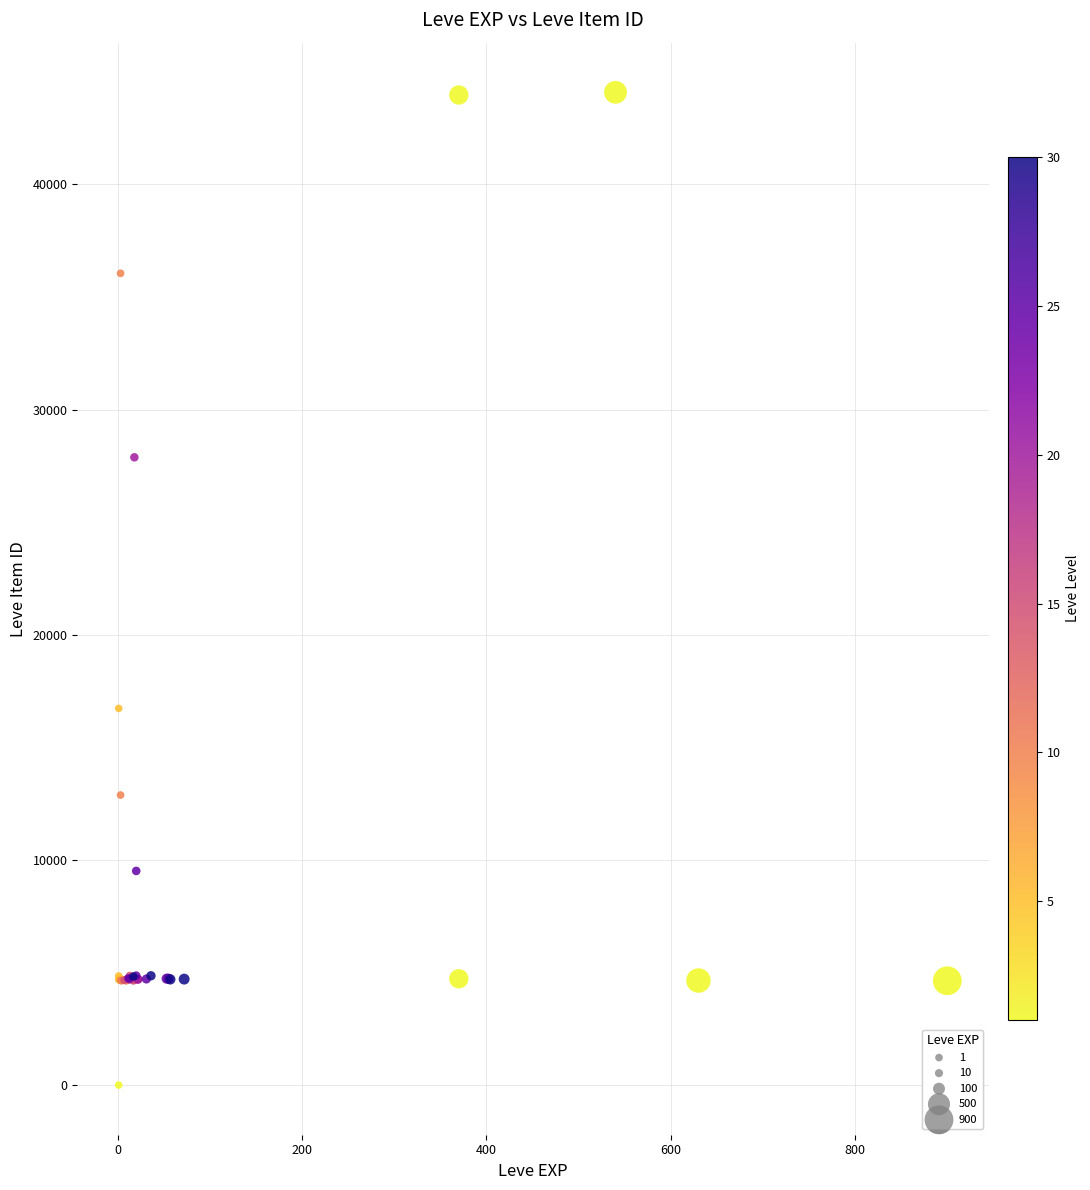

What Y value in the scatter plot is closest to 22050?

16734